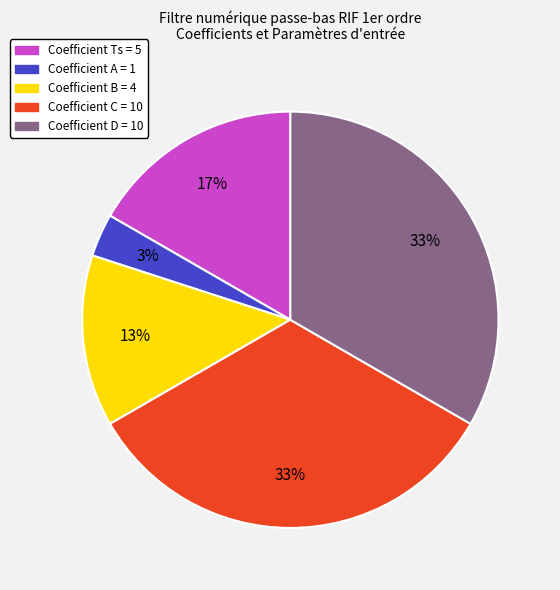

Which has a higher value, Coefficient B = 4 or Coefficient D = 10?

Coefficient D = 10